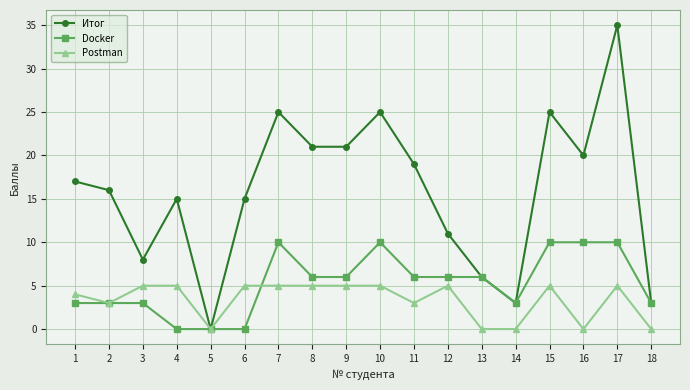

What is the value of the Postman point at the 7th from the left?

5